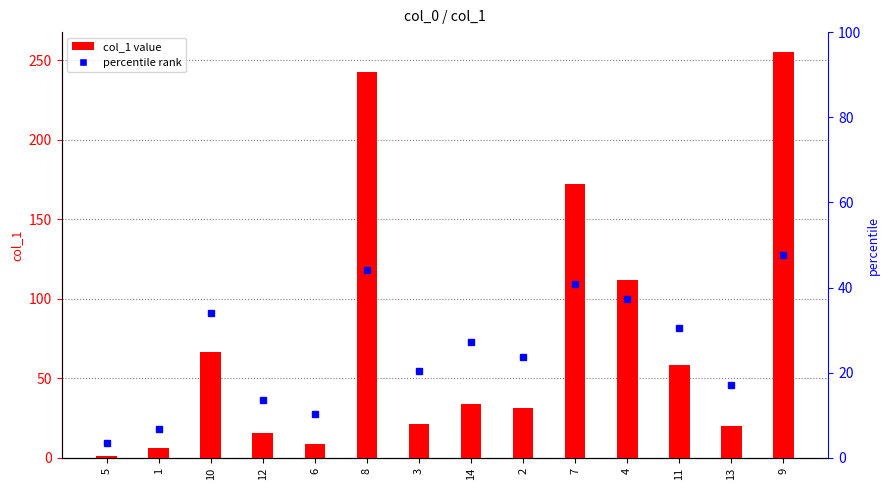

How many data points does each series have?

14